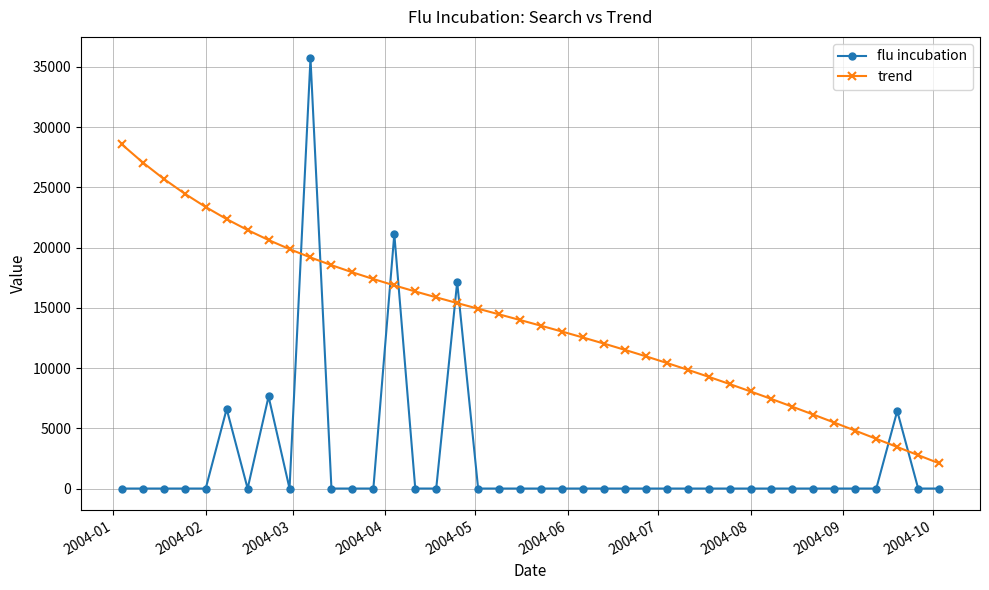

Rank the series by their average value, from highest to lowest.

trend, flu incubation